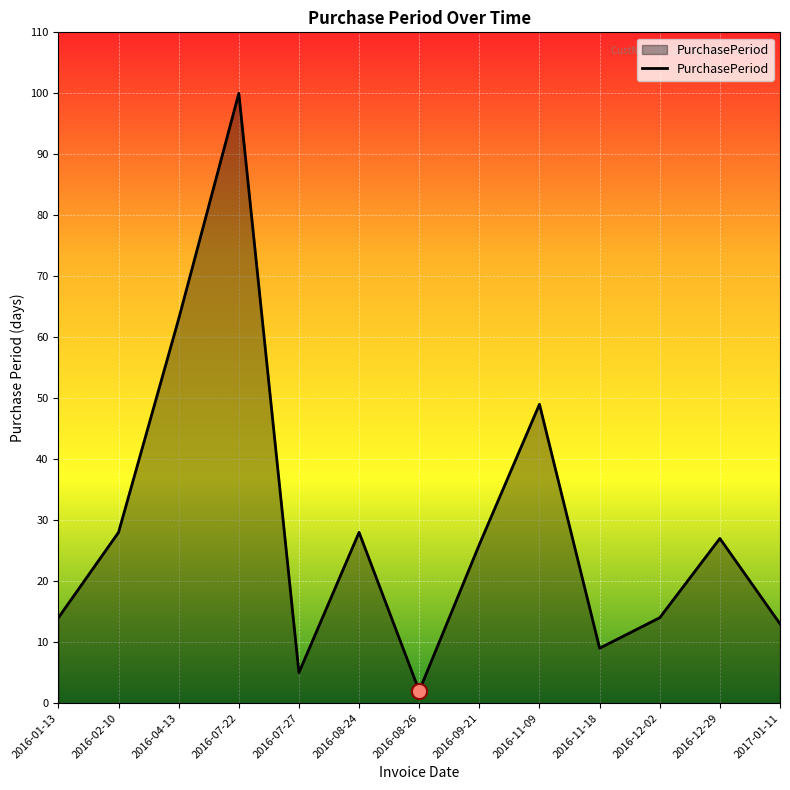

Between 2016-12-29 and 2016-02-10, which is larger?

2016-02-10